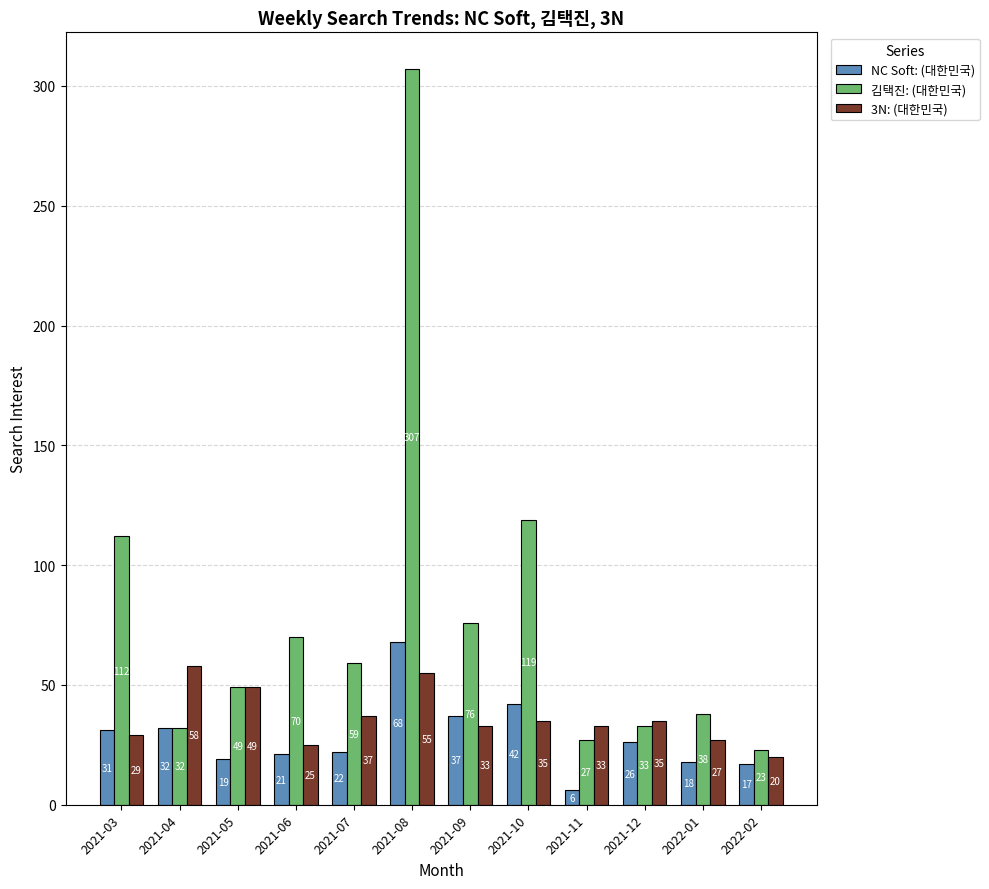

At which label is 3N: (대한민국) closest to 39?

2021-07